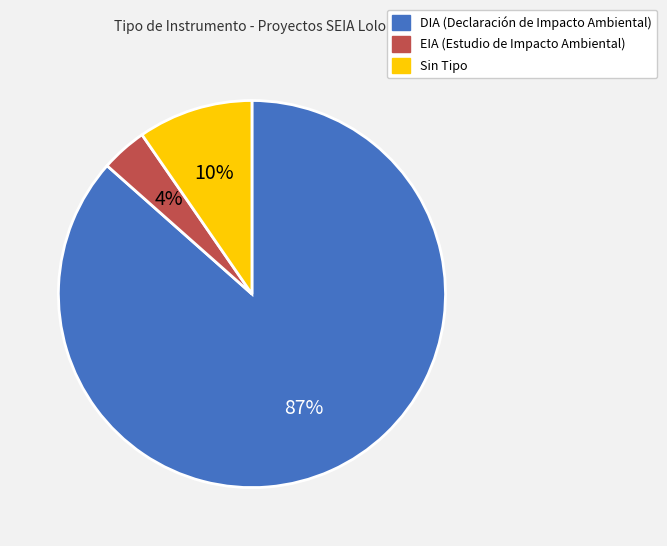

Does any single category account for the majority?

Yes